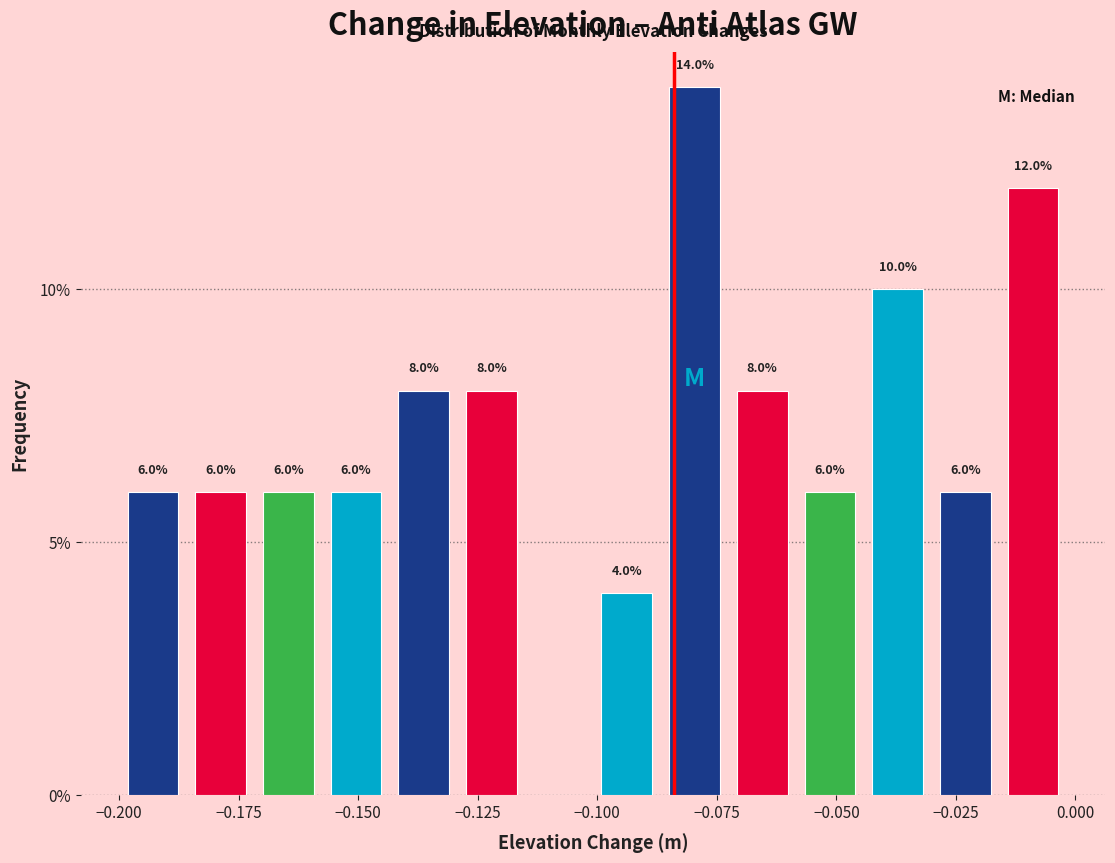

Read against the x-axis, roughly where is the centre of the tallest bar?

-0.080